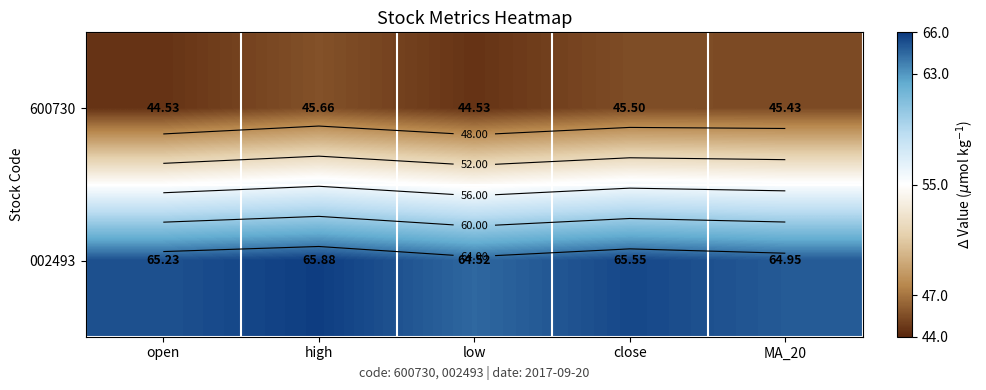

Which label corresponds to the largest value in the chart?

high